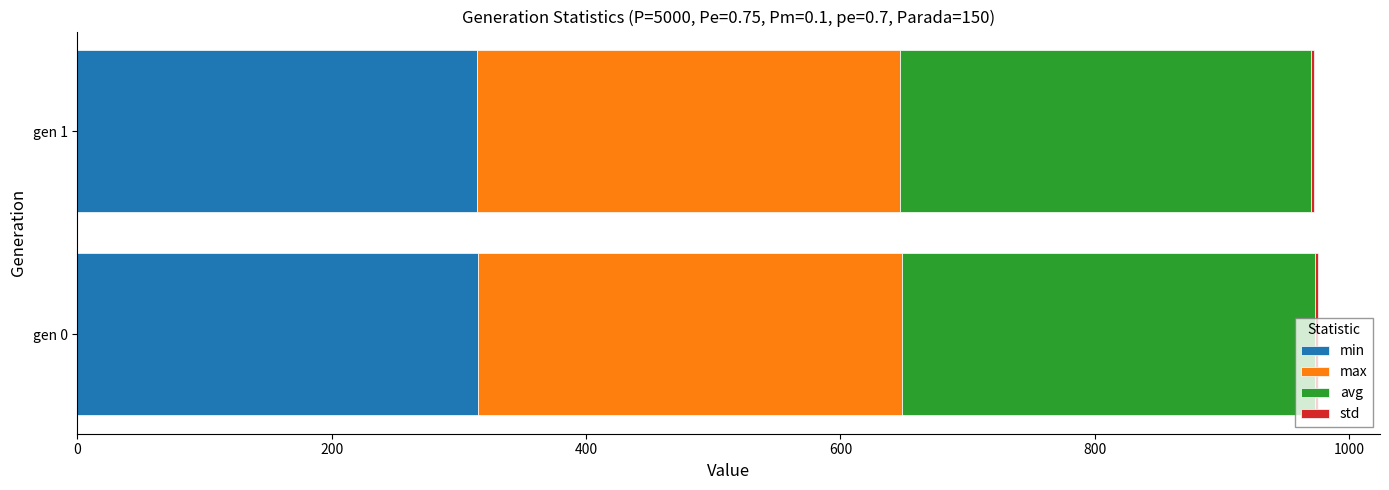

What is the highest value of the min series?

315.2